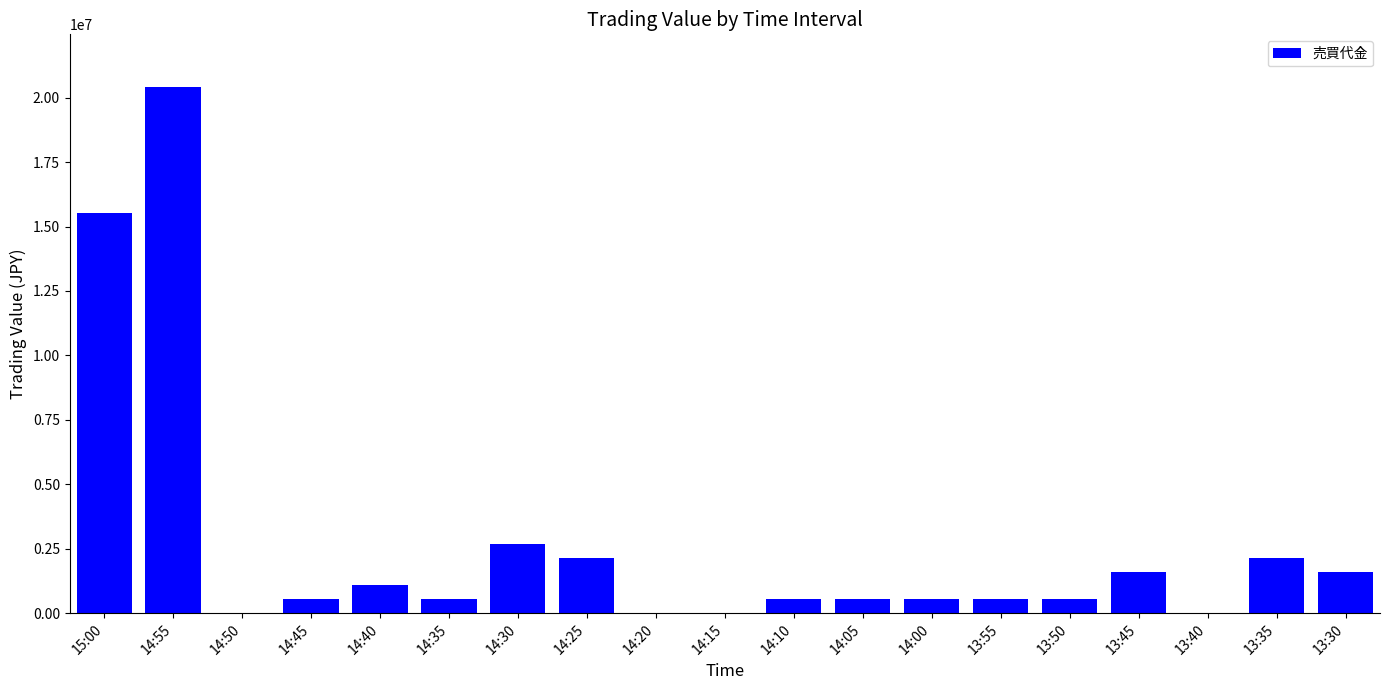

What is the greatest value displayed?

20416000